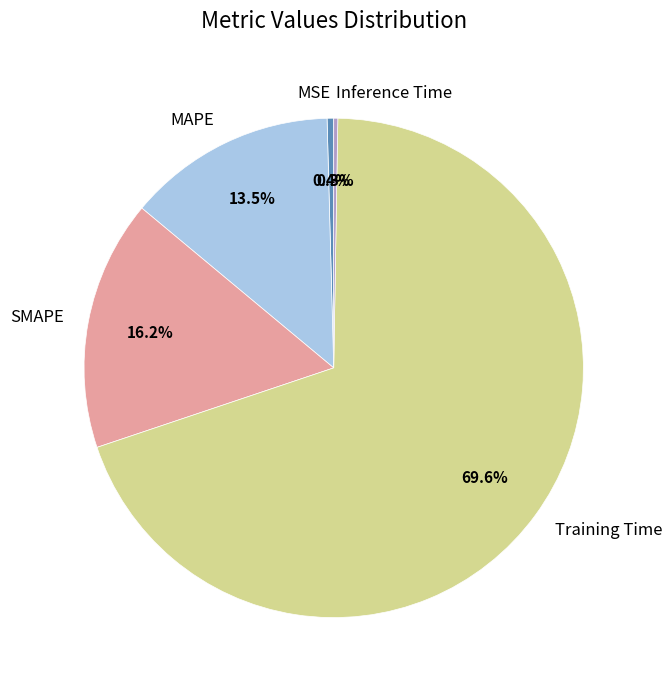

Combined, do MAPE and MSE account for over 50%?

No